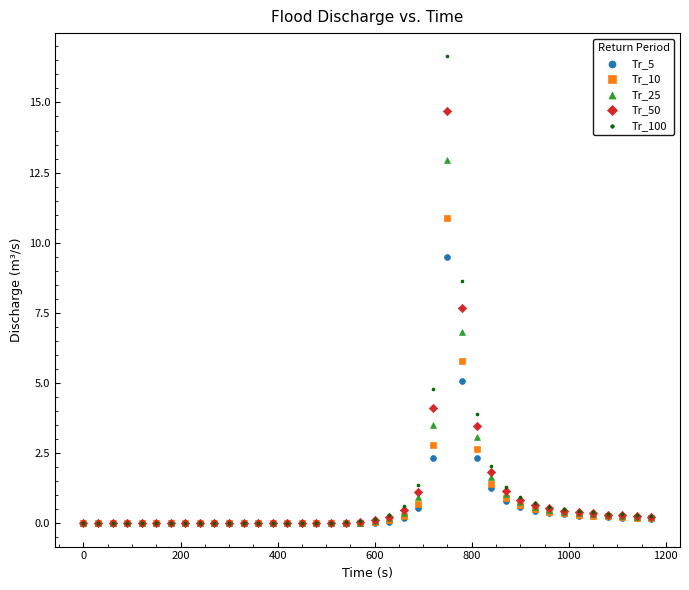

What are all the series names shown in the legend?

Tr_5, Tr_10, Tr_25, Tr_50, Tr_100